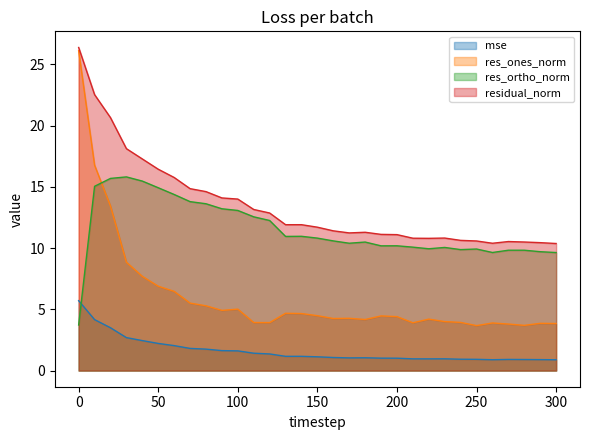

True or false: residual_norm has more than 0 interior local peaks.

True